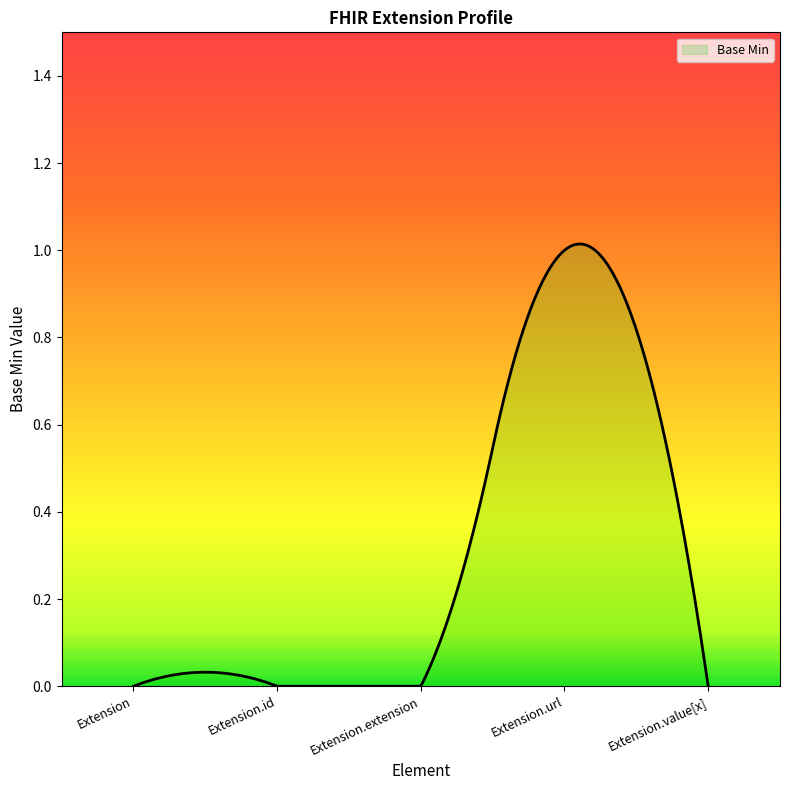

Does the chart display data point markers on the line(s)?

No